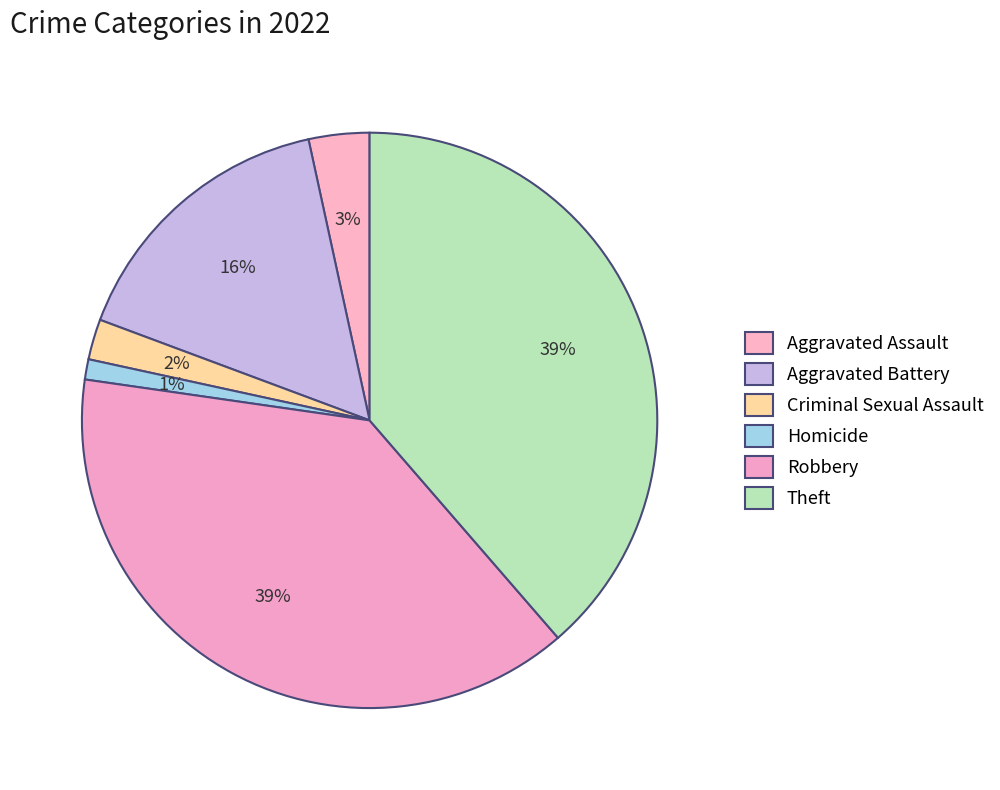

How many slices are in this pie chart?

6